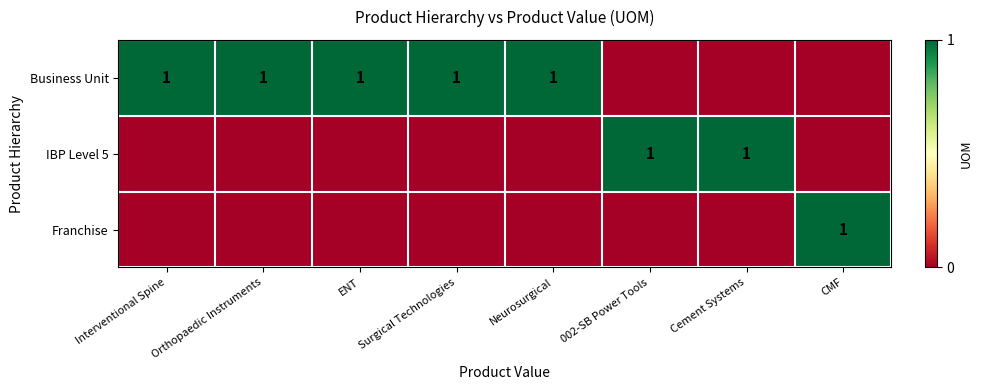

Is it true that IBP Level 5 equals 1 at 002-SB Power Tools?

True